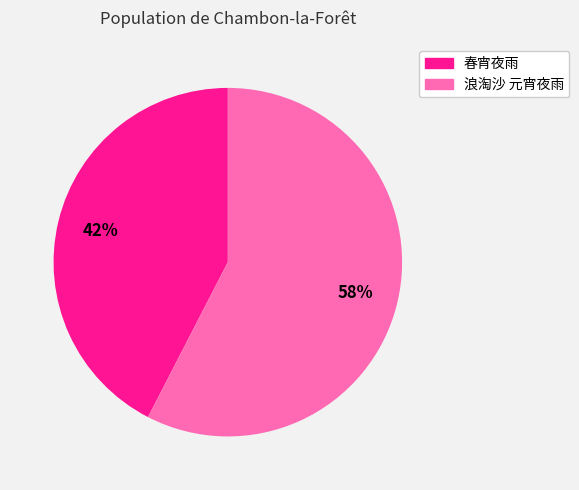

To the nearest percent, what is the combined percentage of 春宵夜雨 and 浪淘沙 元宵夜雨?

100%